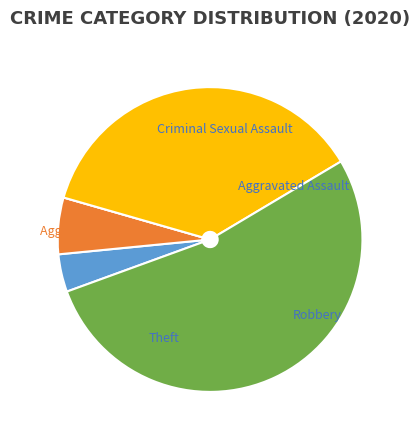

Which has a higher value, Theft or Aggravated Battery?

Theft